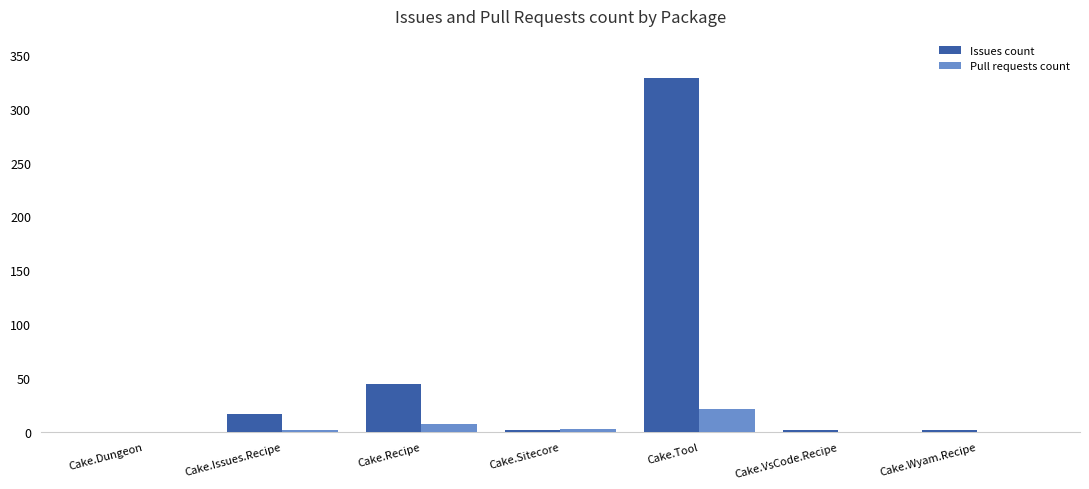

How many groups of bars are there?

7